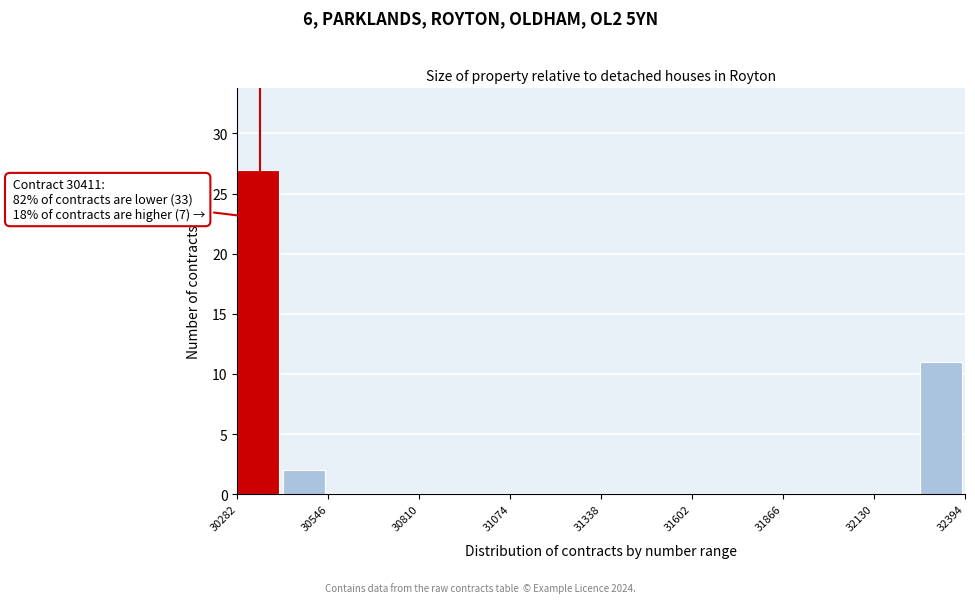

Around what value on the x-axis is the tallest bar? Give the approximate position of its centre, as read against the axis.

30350